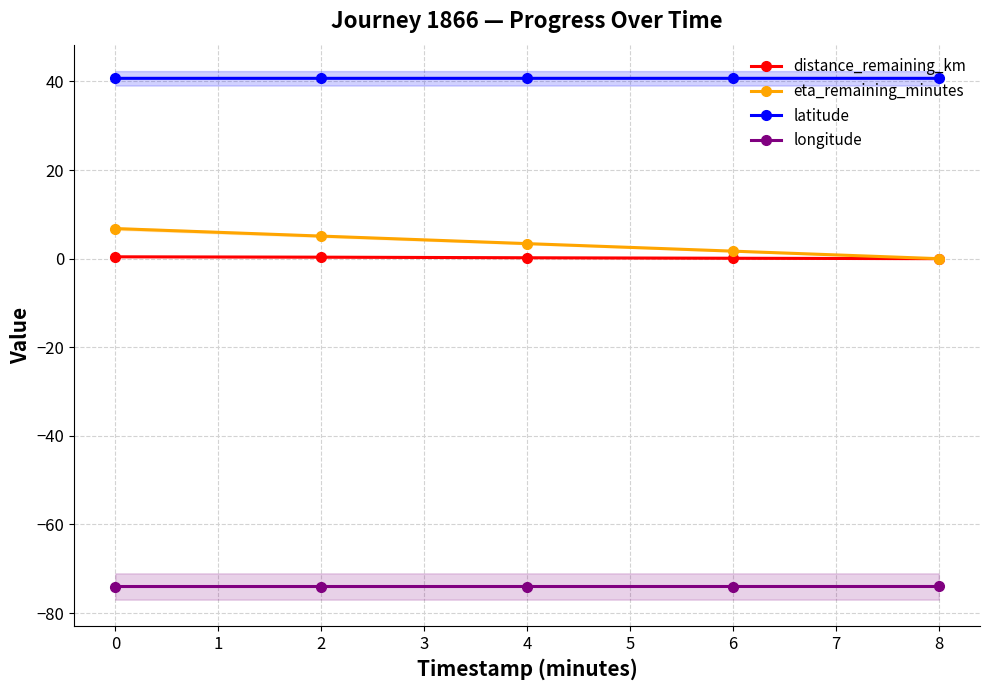

What is the value of the latitude point at the 5th from the left?

40.7